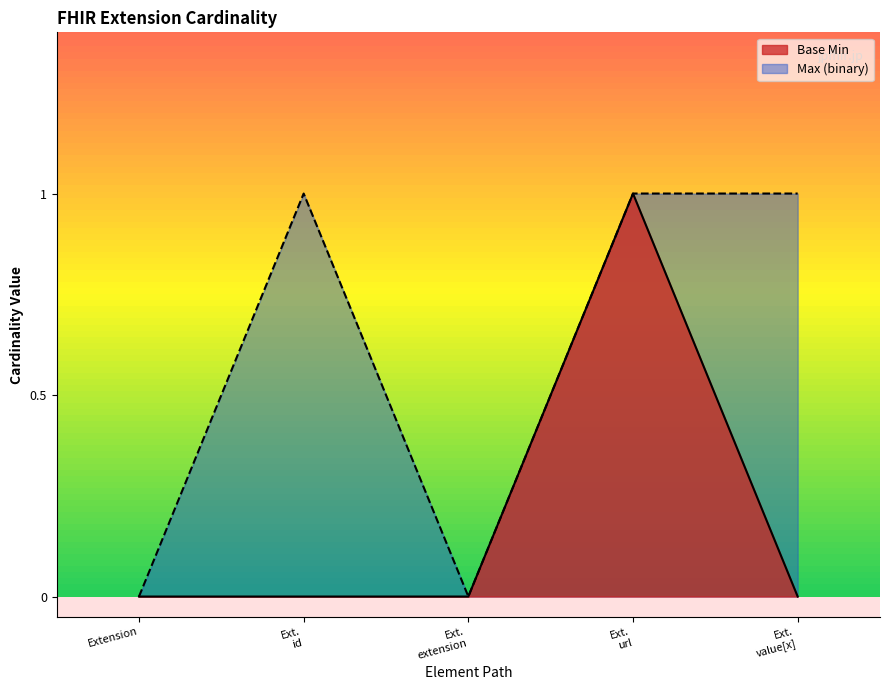

Is it true that Base Min equals 0 at Extension?

True